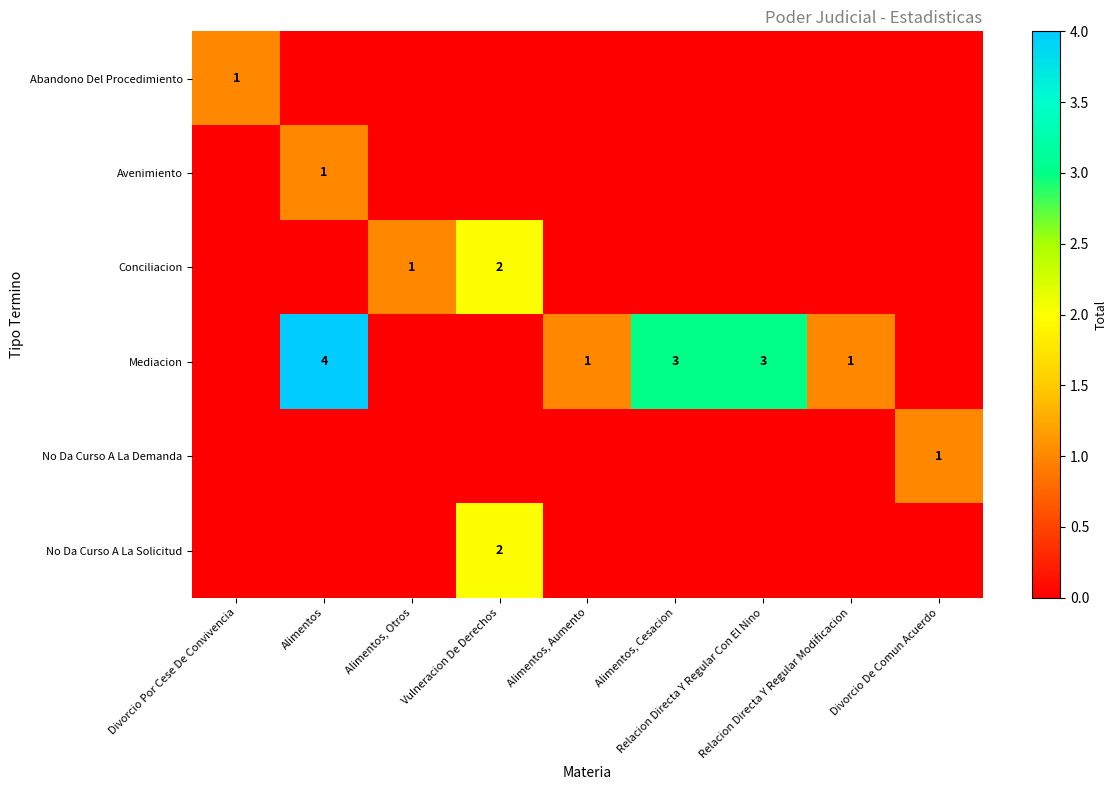

Which series has the largest range (max minus min)?

Mediacion